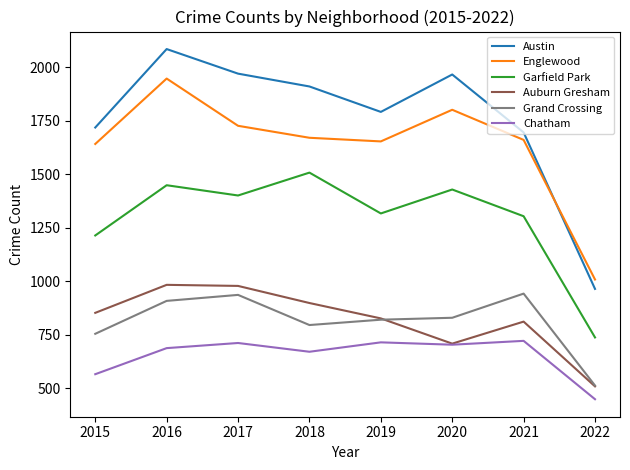

True or false: Austin and Auburn Gresham cross at least once.

False